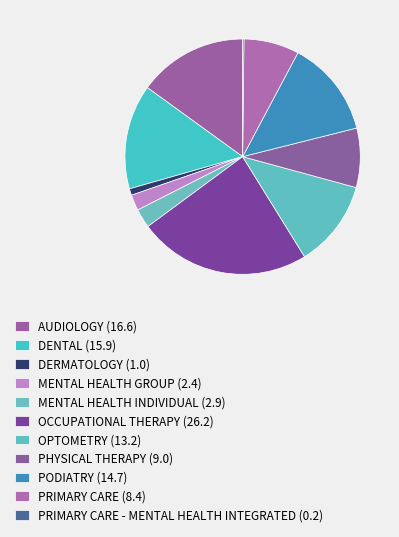

Is there any slice that represents more than half of the pie?

No